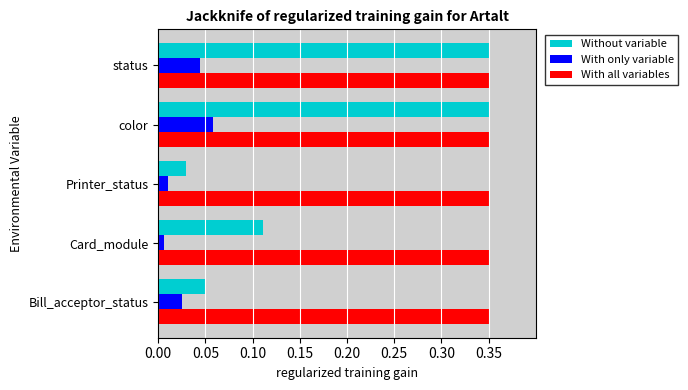

At how many categories does at least one series exceed 0?

5